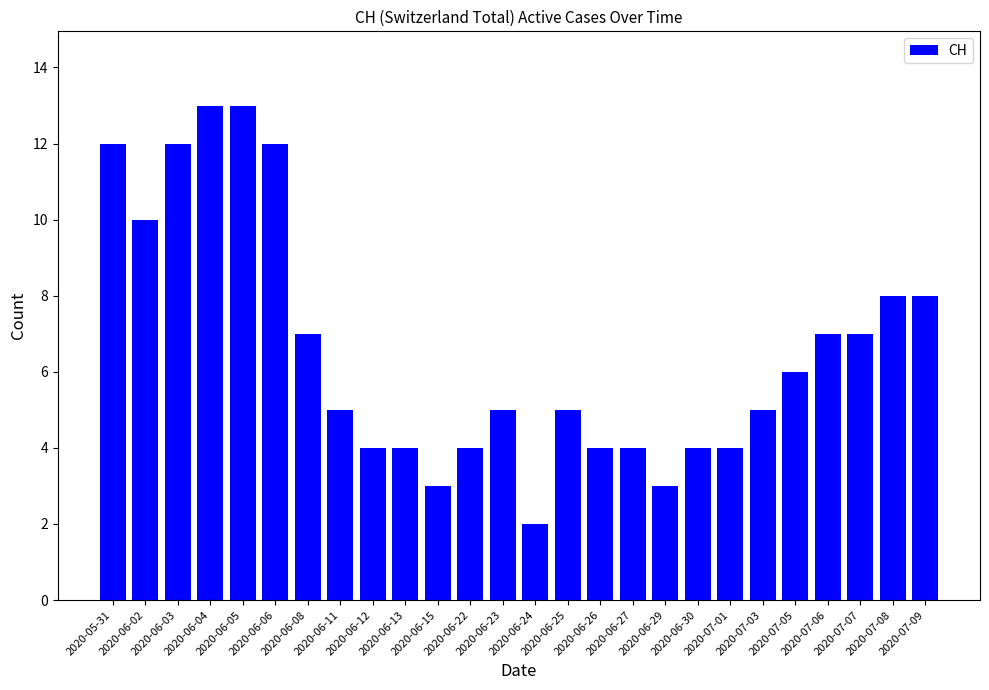

What is the value of the 19th bar from the left?

4